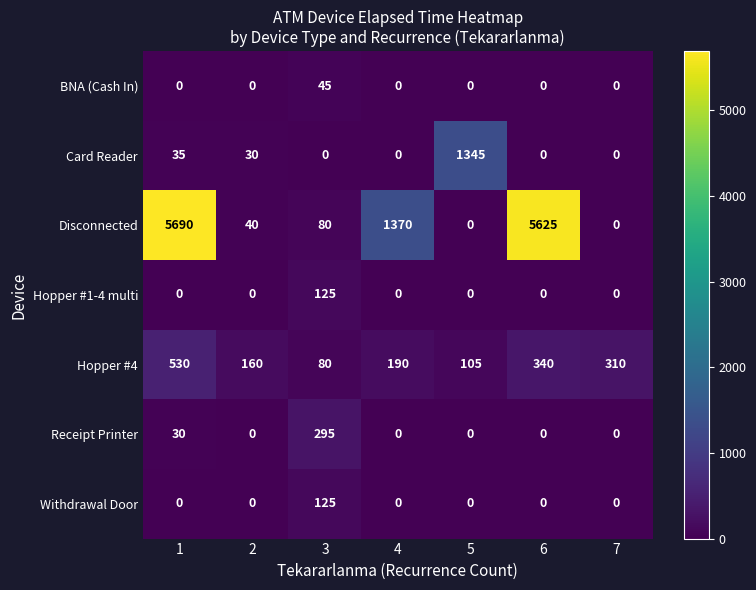

The Hopper #4 series shows 282 at 2. True or false?

False